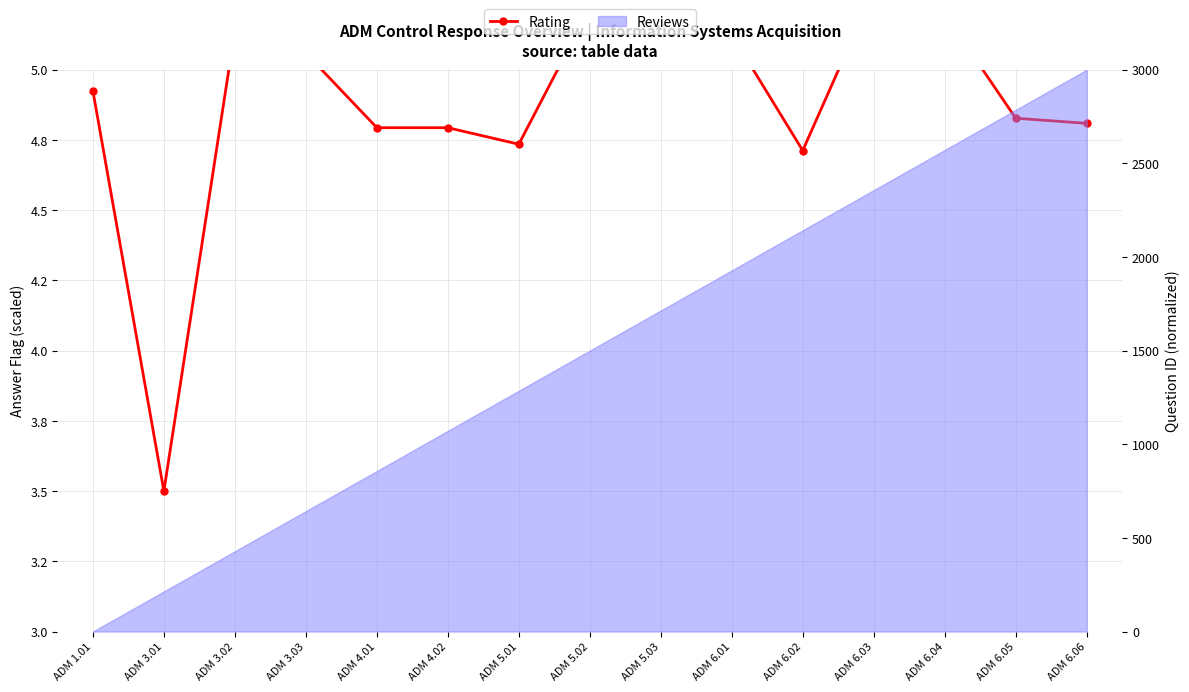

What is the average value?

4.9